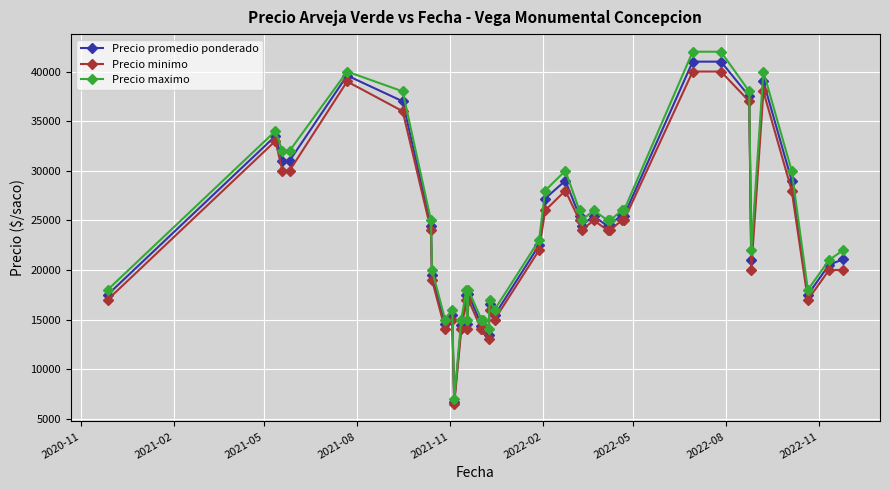

What is the difference between the maximum and second lowest values in the Precio maximo series?

28000